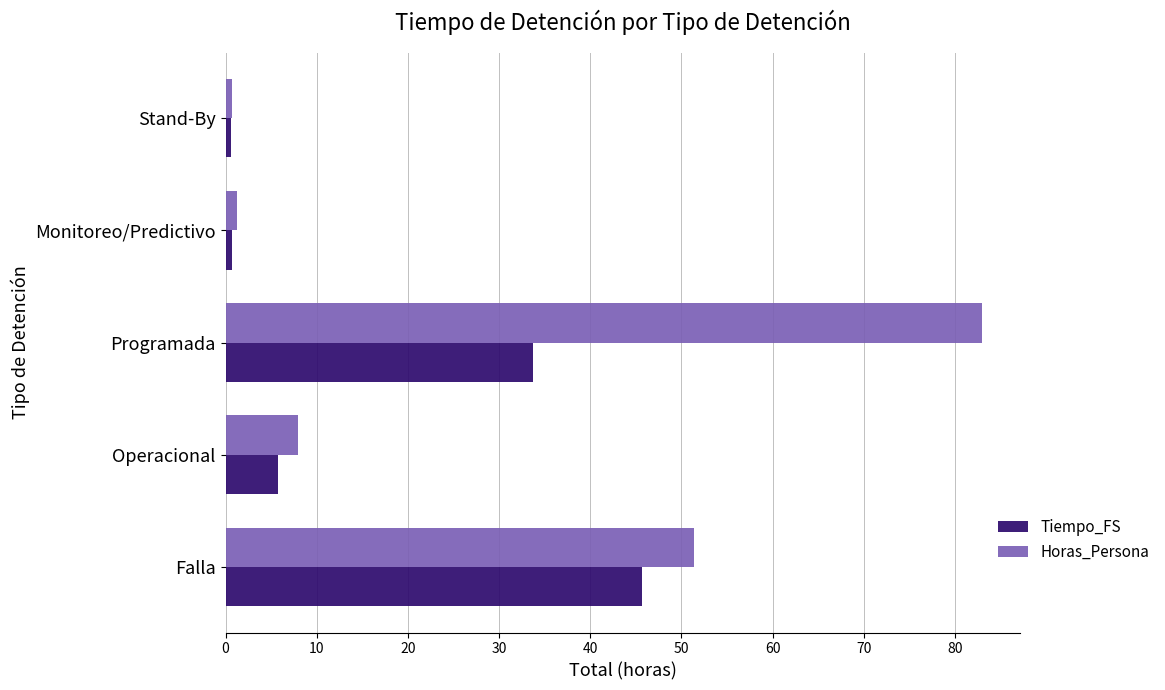

Where is Horas_Persona nearest to the value 41?

Falla